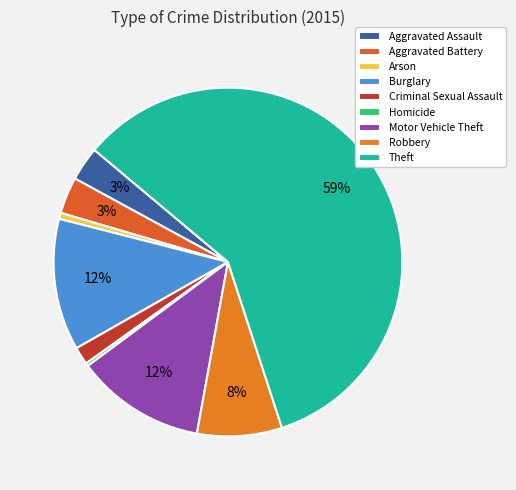

The Homicide slice represents 0% of the pie. True or false?

True